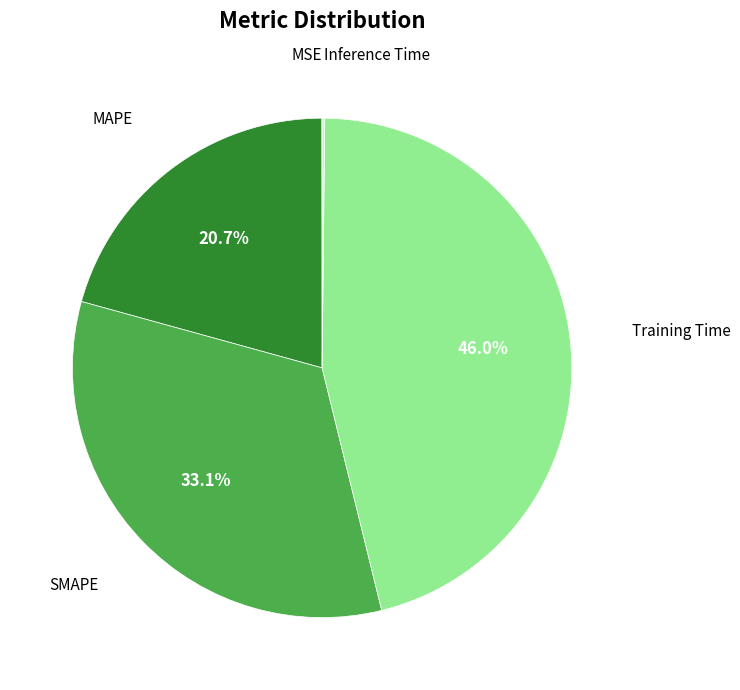

Is there a majority slice in this chart?

No